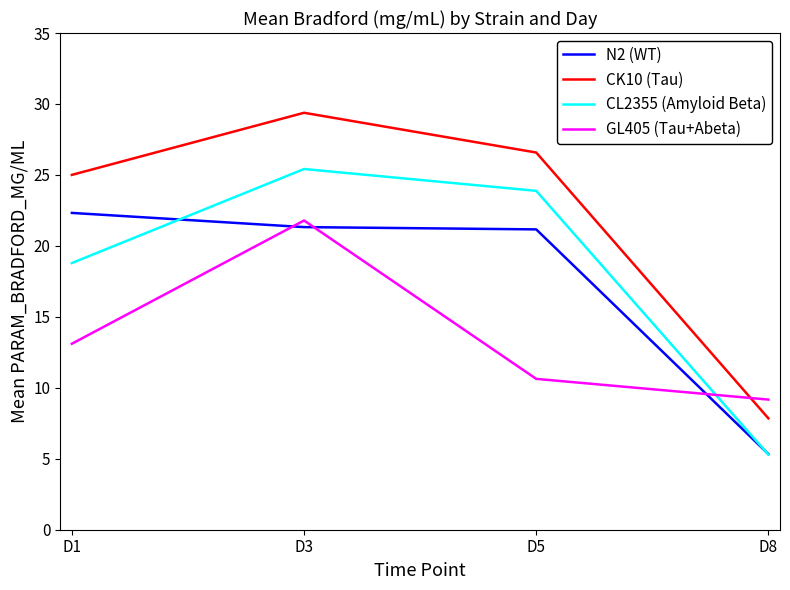

Reading left to right, what are all the values shown in this chart?

N2 (WT): 22.3	21.3	21.2	5.3
CK10 (Tau): 25.0	29.4	26.6	7.8
CL2355 (Amyloid Beta): 18.8	25.4	23.9	5.3
GL405 (Tau+Abeta): 13.1	21.8	10.6	9.2